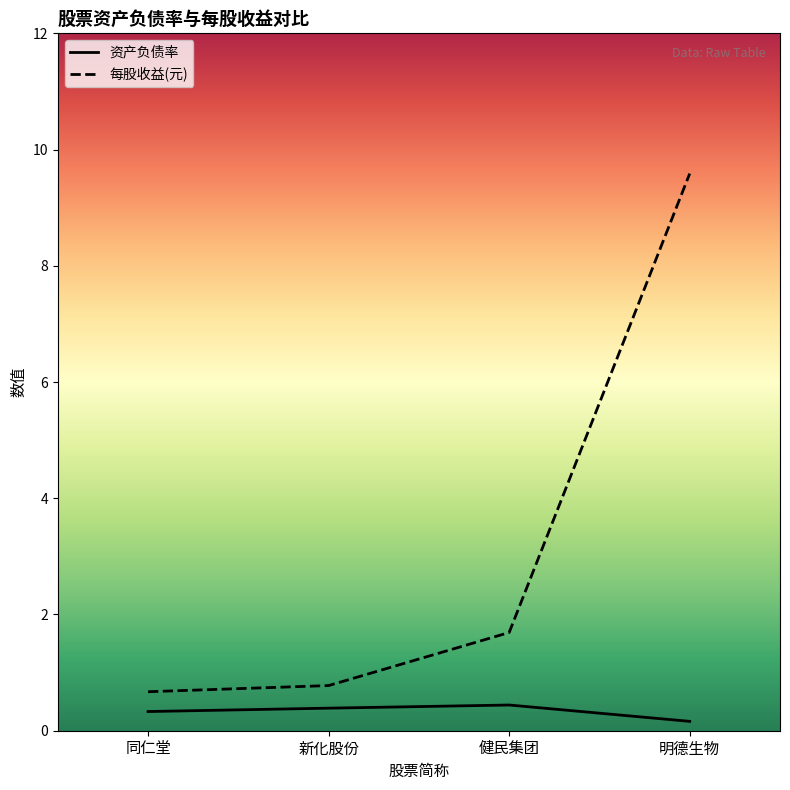

The 每股收益(元) series shows 2.2 at 明德生物. True or false?

False